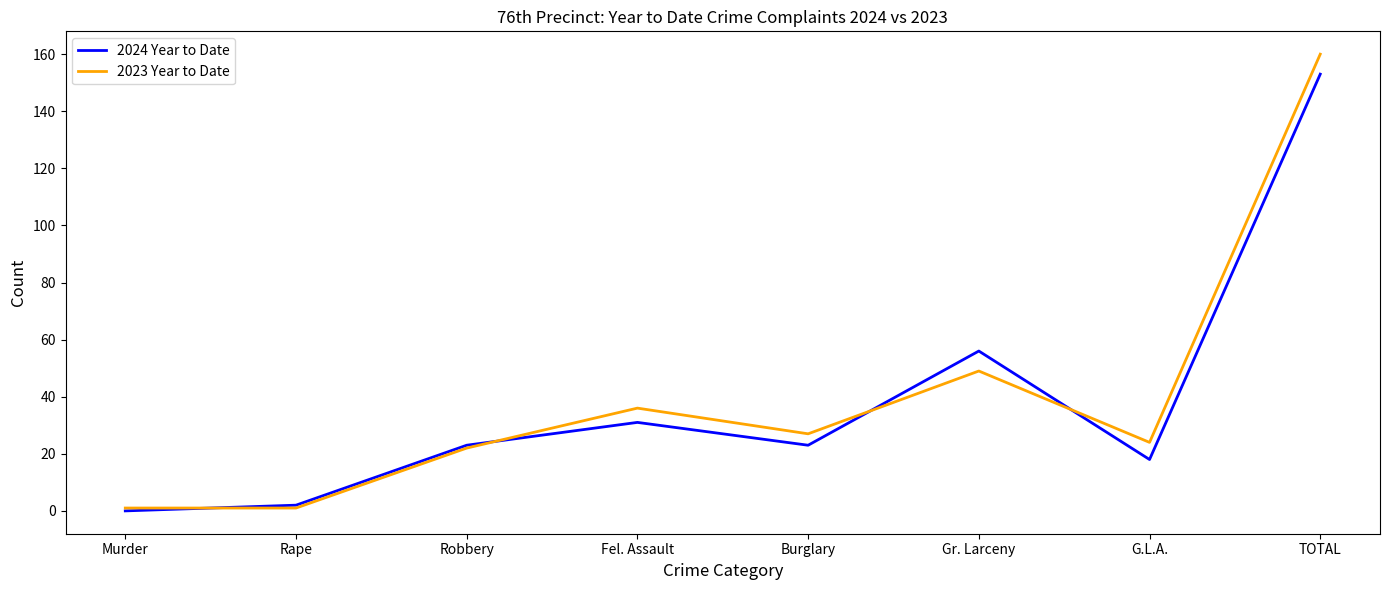

Which series has the widest spread of values?

2023 Year to Date